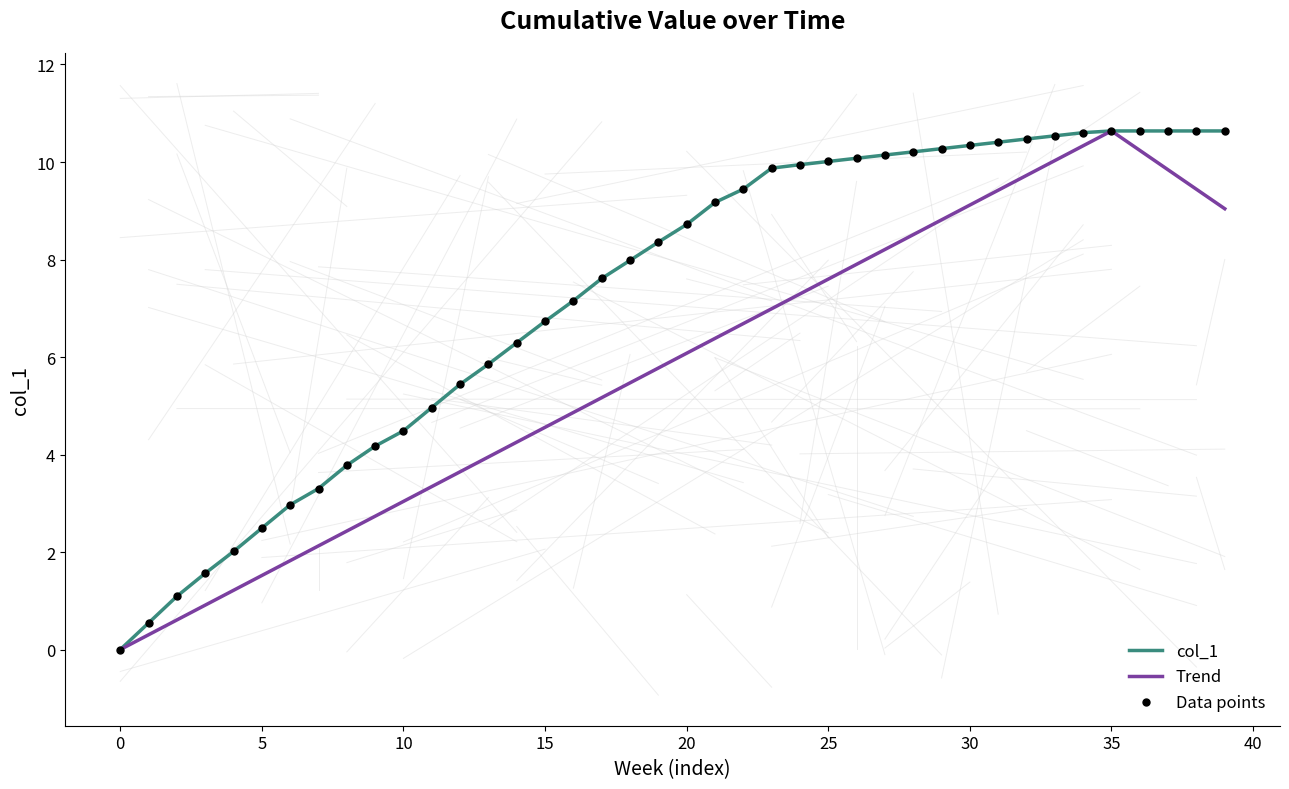

What is the change in value from 20 to 33?

+1.8